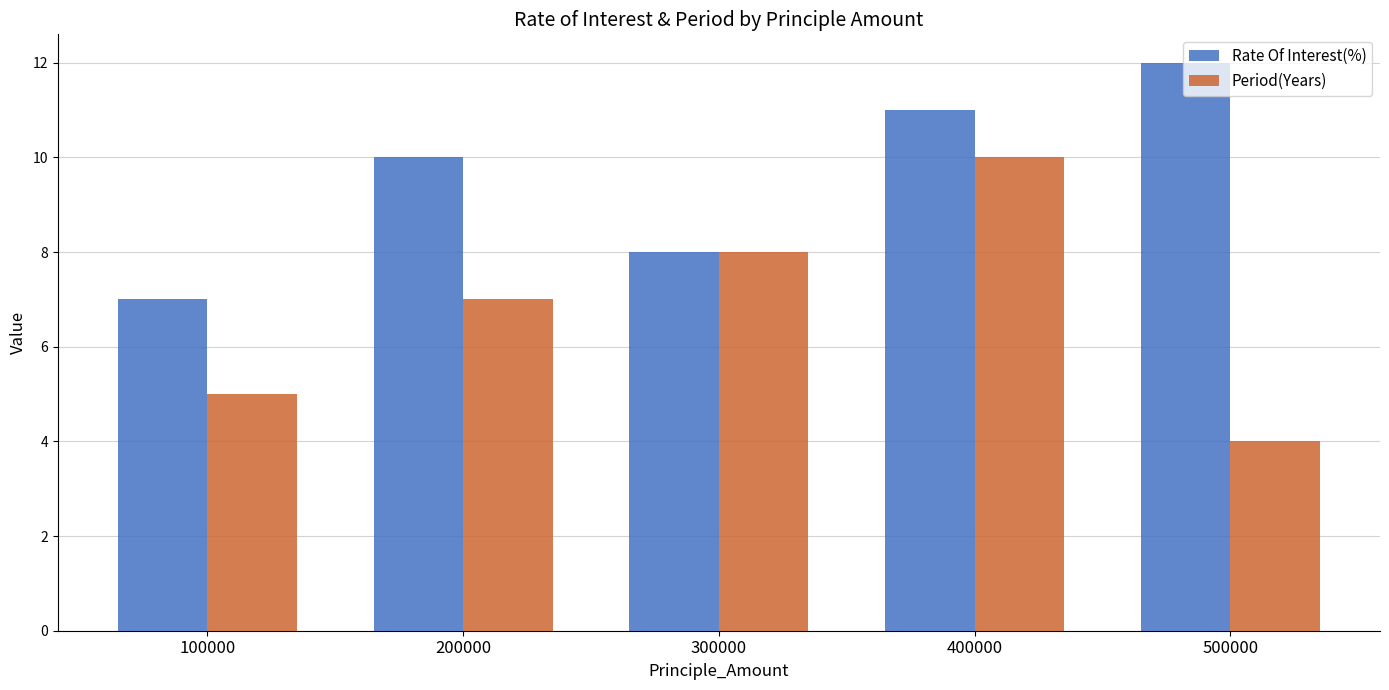

Reading left to right, transcribe all the data shown in this chart.

Rate Of Interest(%): 100000=7	200000=10	300000=8	400000=11	500000=12
Period(Years): 100000=5	200000=7	300000=8	400000=10	500000=4